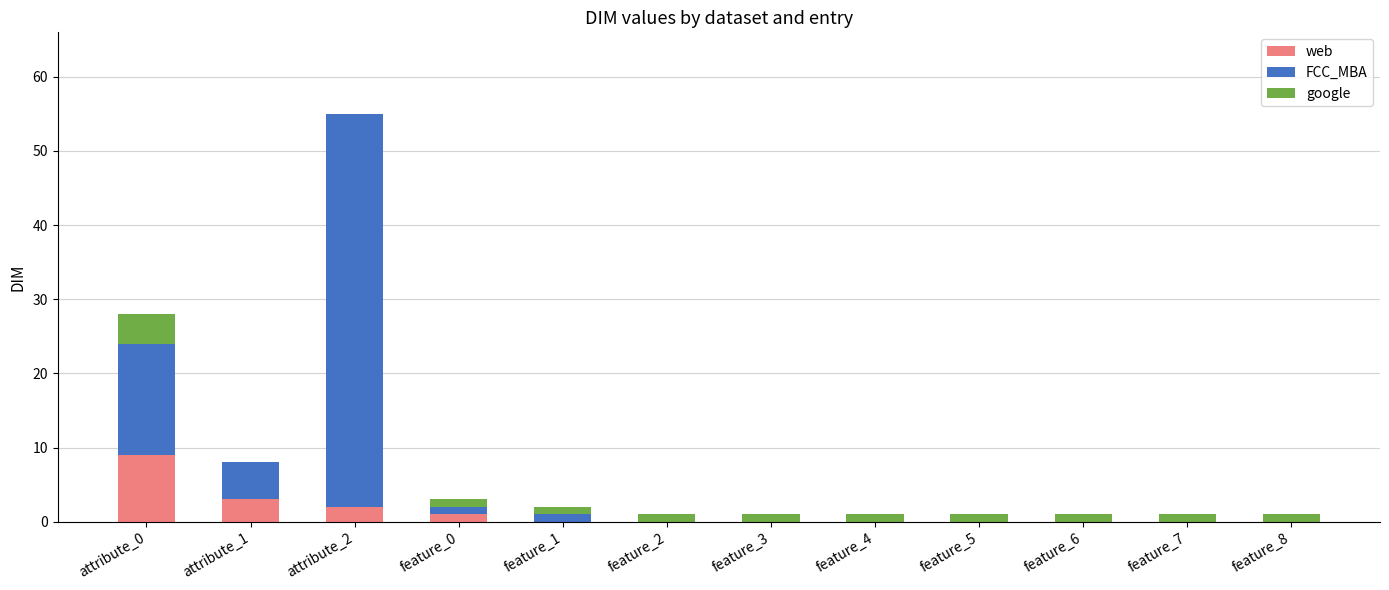

What is the highest value of the web series?

9